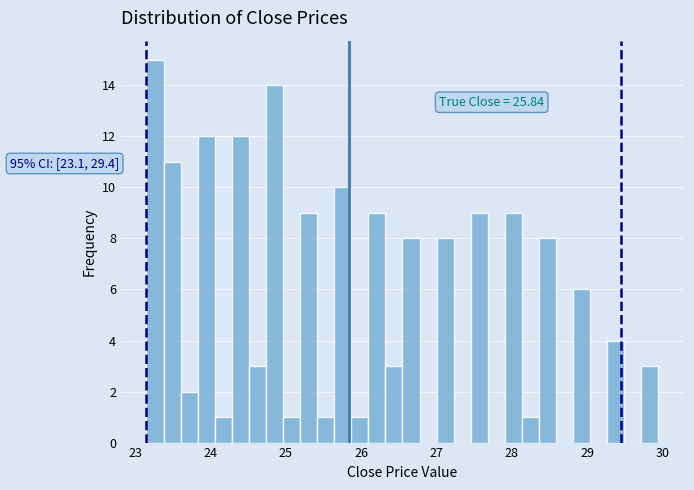

Read against the x-axis, roughly where is the centre of the tallest bar?

23.3